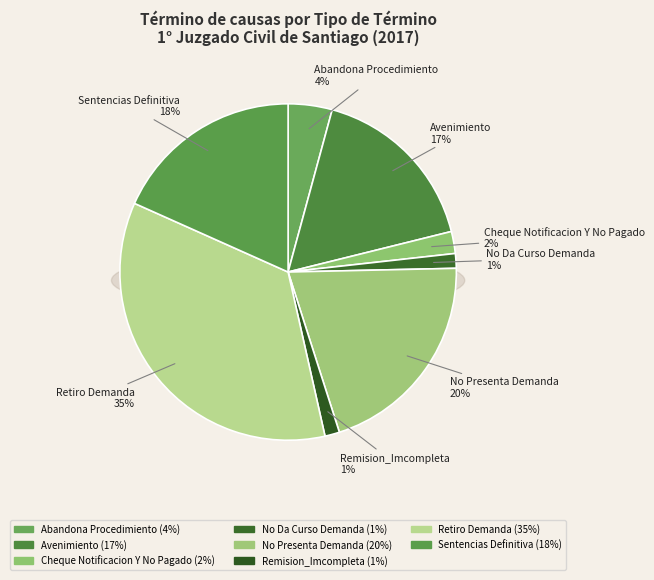

Combined, do Sentencias Definitiva and Remision_Imcompleta account for over 50%?

No